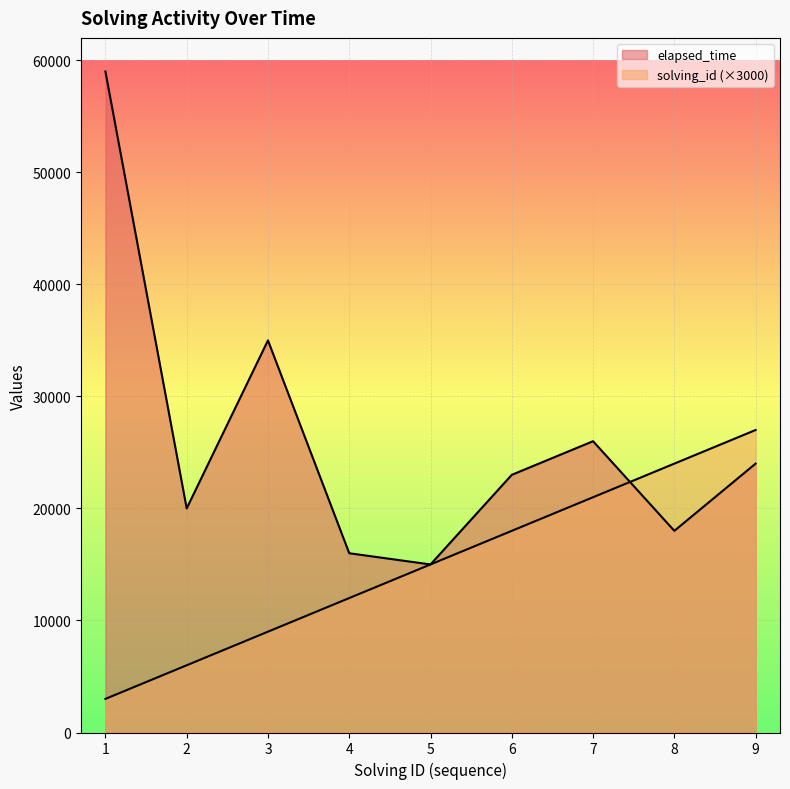

Which series has the largest total across all categories?

elapsed_time